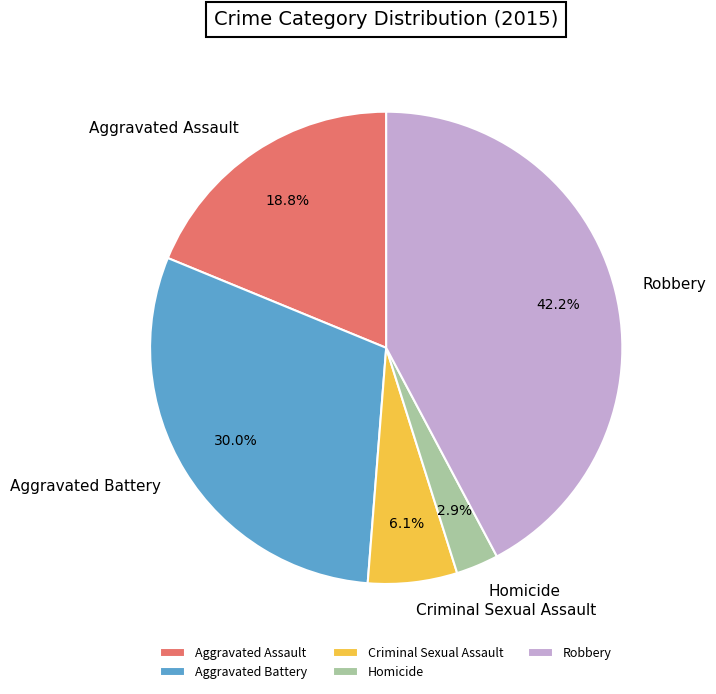

To the nearest percent, what is the difference between the Homicide and Aggravated Assault slice percentages?

16%